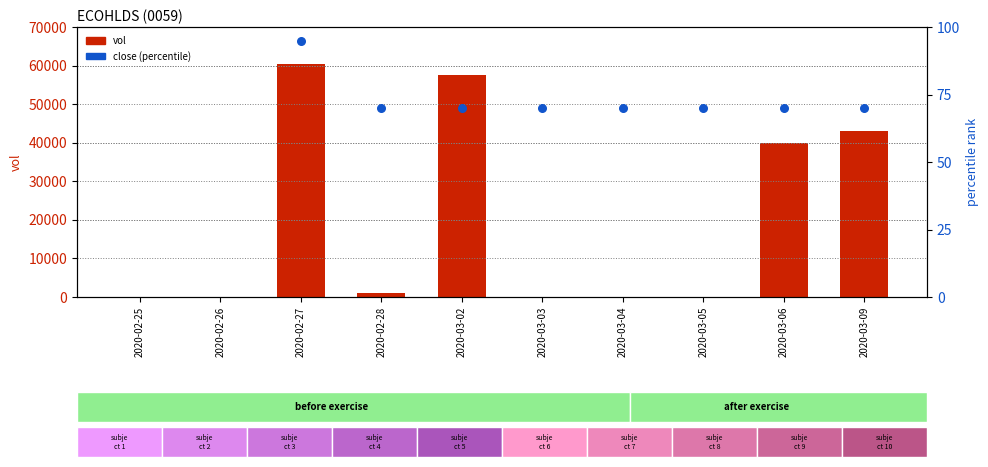

Which series has the largest total across all categories?

vol